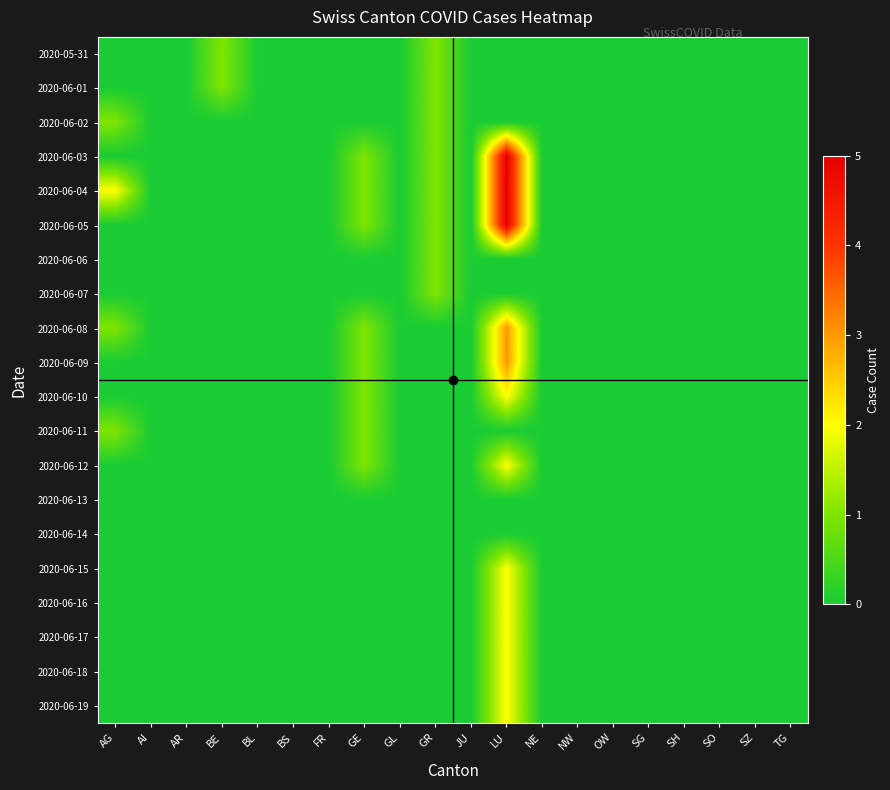

Reading left to right, transcribe all the data shown in this chart.

2020-05-31: AG=0	AI=0	AR=0	BE=1	BL=0	BS=0	FR=0	GE=0	GL=0	GR=1	JU=0	LU=0	NE=0	NW=0	OW=0	SG=0	SH=0	SO=0	SZ=0	TG=0
2020-06-01: AG=0	AI=0	AR=0	BE=1	BL=0	BS=0	FR=0	GE=0	GL=0	GR=1	JU=0	LU=0	NE=0	NW=0	OW=0	SG=0	SH=0	SO=0	SZ=0	TG=0
2020-06-02: AG=1	AI=0	AR=0	BE=0	BL=0	BS=0	FR=0	GE=0	GL=0	GR=1	JU=0	LU=0	NE=0	NW=0	OW=0	SG=0	SH=0	SO=0	SZ=0	TG=0
2020-06-03: AG=0	AI=0	AR=0	BE=0	BL=0	BS=0	FR=0	GE=1	GL=0	GR=1	JU=0	LU=5	NE=0	NW=0	OW=0	SG=0	SH=0	SO=0	SZ=0	TG=0
2020-06-04: AG=2	AI=0	AR=0	BE=0	BL=0	BS=0	FR=0	GE=1	GL=0	GR=1	JU=0	LU=5	NE=0	NW=0	OW=0	SG=0	SH=0	SO=0	SZ=0	TG=0
2020-06-05: AG=0	AI=0	AR=0	BE=0	BL=0	BS=0	FR=0	GE=1	GL=0	GR=1	JU=0	LU=5	NE=0	NW=0	OW=0	SG=0	SH=0	SO=0	SZ=0	TG=0
2020-06-06: AG=0	AI=0	AR=0	BE=0	BL=0	BS=0	FR=0	GE=0	GL=0	GR=1	JU=0	LU=0	NE=0	NW=0	OW=0	SG=0	SH=0	SO=0	SZ=0	TG=0
2020-06-07: AG=0	AI=0	AR=0	BE=0	BL=0	BS=0	FR=0	GE=0	GL=0	GR=1	JU=0	LU=0	NE=0	NW=0	OW=0	SG=0	SH=0	SO=0	SZ=0	TG=0
2020-06-08: AG=1	AI=0	AR=0	BE=0	BL=0	BS=0	FR=0	GE=1	GL=0	GR=0	JU=0	LU=3	NE=0	NW=0	OW=0	SG=0	SH=0	SO=0	SZ=0	TG=0
2020-06-09: AG=0	AI=0	AR=0	BE=0	BL=0	BS=0	FR=0	GE=1	GL=0	GR=0	JU=0	LU=3	NE=0	NW=0	OW=0	SG=0	SH=0	SO=0	SZ=0	TG=0
2020-06-10: AG=0	AI=0	AR=0	BE=0	BL=0	BS=0	FR=0	GE=1	GL=0	GR=0	JU=0	LU=2	NE=0	NW=0	OW=0	SG=0	SH=0	SO=0	SZ=0	TG=0
2020-06-11: AG=1	AI=0	AR=0	BE=0	BL=0	BS=0	FR=0	GE=1	GL=0	GR=0	JU=0	LU=0	NE=0	NW=0	OW=0	SG=0	SH=0	SO=0	SZ=0	TG=0
2020-06-12: AG=0	AI=0	AR=0	BE=0	BL=0	BS=0	FR=0	GE=1	GL=0	GR=0	JU=0	LU=2	NE=0	NW=0	OW=0	SG=0	SH=0	SO=0	SZ=0	TG=0
2020-06-13: AG=0	AI=0	AR=0	BE=0	BL=0	BS=0	FR=0	GE=0	GL=0	GR=0	JU=0	LU=0	NE=0	NW=0	OW=0	SG=0	SH=0	SO=0	SZ=0	TG=0
2020-06-14: AG=0	AI=0	AR=0	BE=0	BL=0	BS=0	FR=0	GE=0	GL=0	GR=0	JU=0	LU=0	NE=0	NW=0	OW=0	SG=0	SH=0	SO=0	SZ=0	TG=0
2020-06-15: AG=0	AI=0	AR=0	BE=0	BL=0	BS=0	FR=0	GE=0	GL=0	GR=0	JU=0	LU=2	NE=0	NW=0	OW=0	SG=0	SH=0	SO=0	SZ=0	TG=0
2020-06-16: AG=0	AI=0	AR=0	BE=0	BL=0	BS=0	FR=0	GE=0	GL=0	GR=0	JU=0	LU=2	NE=0	NW=0	OW=0	SG=0	SH=0	SO=0	SZ=0	TG=0
2020-06-17: AG=0	AI=0	AR=0	BE=0	BL=0	BS=0	FR=0	GE=0	GL=0	GR=0	JU=0	LU=2	NE=0	NW=0	OW=0	SG=0	SH=0	SO=0	SZ=0	TG=0
2020-06-18: AG=0	AI=0	AR=0	BE=0	BL=0	BS=0	FR=0	GE=0	GL=0	GR=0	JU=0	LU=2	NE=0	NW=0	OW=0	SG=0	SH=0	SO=0	SZ=0	TG=0
2020-06-19: AG=0	AI=0	AR=0	BE=0	BL=0	BS=0	FR=0	GE=0	GL=0	GR=0	JU=0	LU=2	NE=0	NW=0	OW=0	SG=0	SH=0	SO=0	SZ=0	TG=0